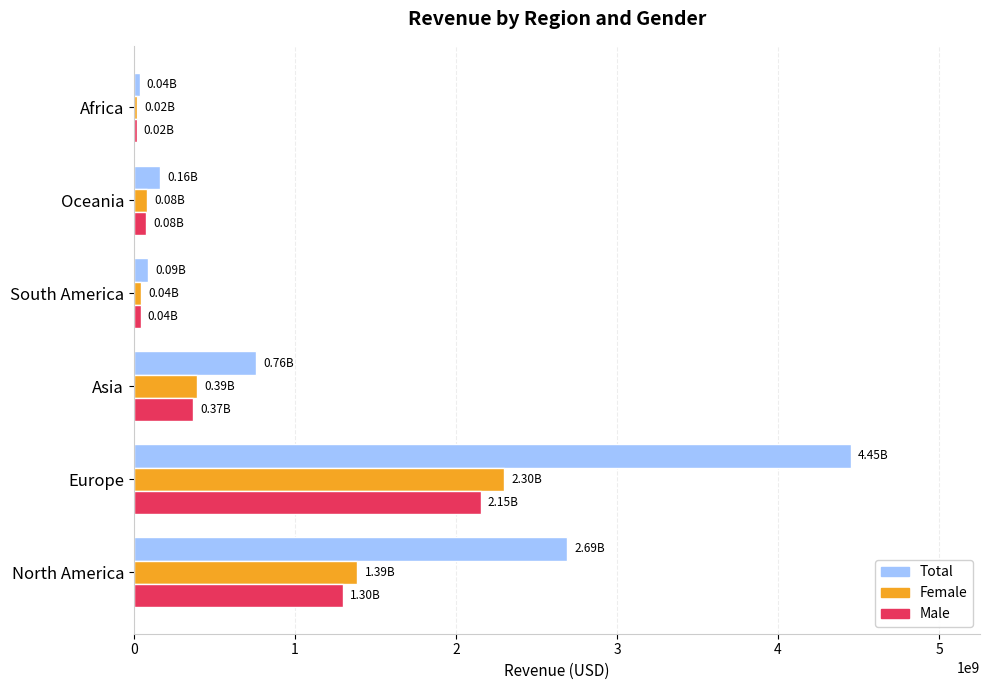

At which label is Total closest to 2244582915?

North America